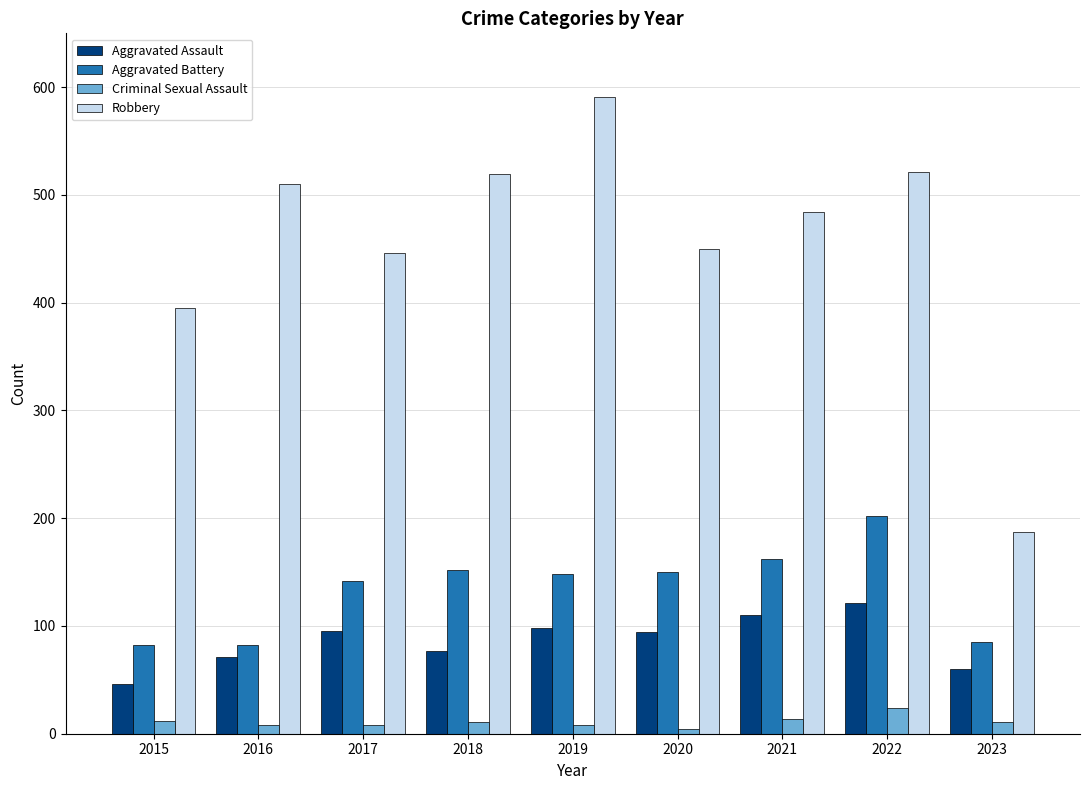

Is the value of Aggravated Assault at 2021 greater than the value of Aggravated Battery at 2019?

No